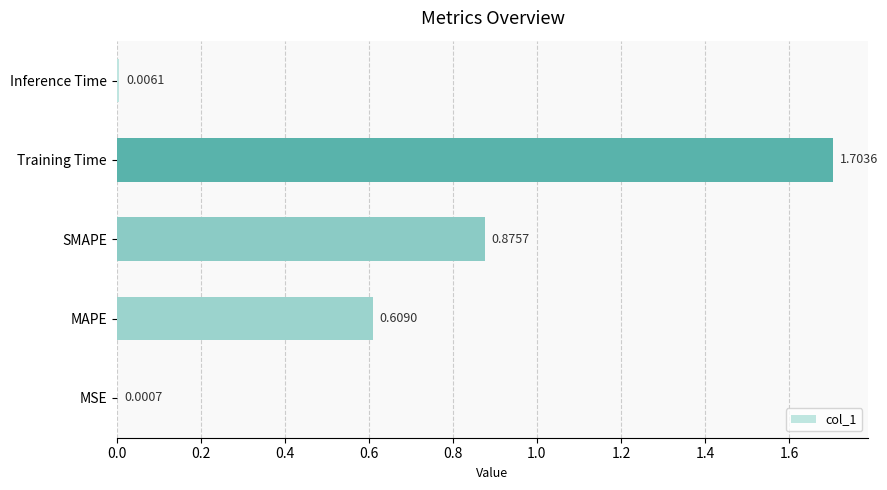

What is the change in value from MSE to Training Time?

+1.7